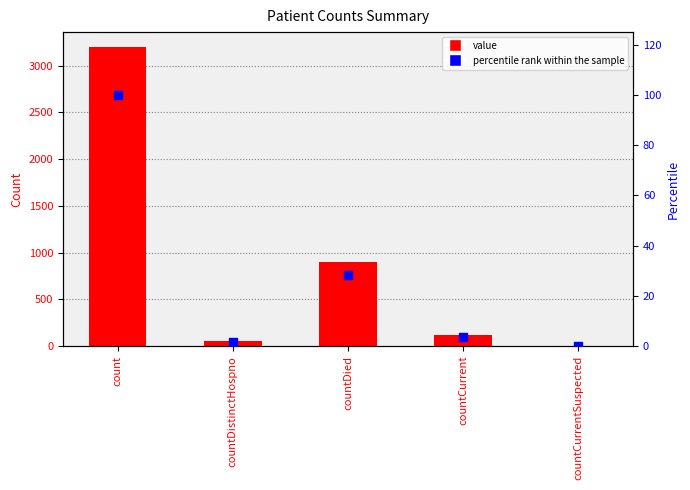

Which series has the largest total across all categories?

value